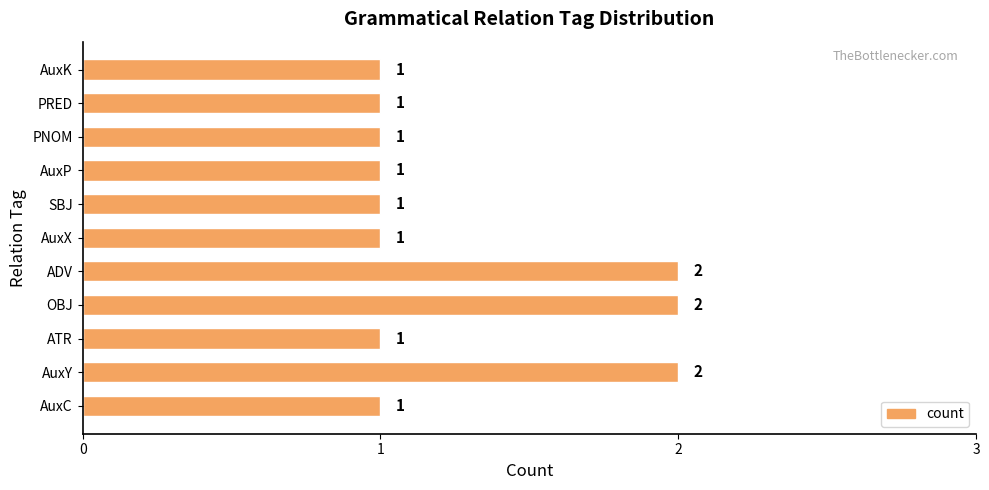

How many values are between 1 and 2?

11